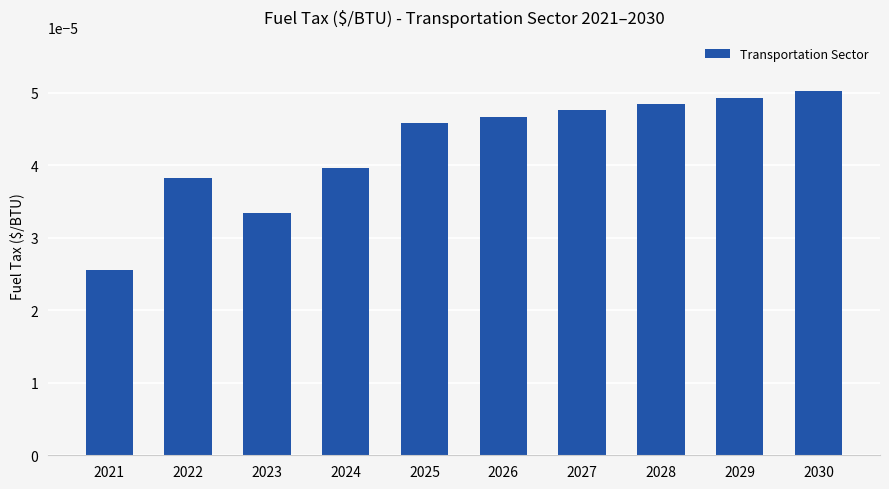

Between 2030 and 2022, which is larger?

2030